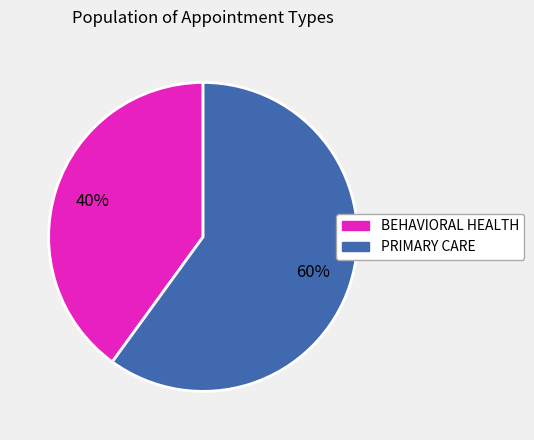

The BEHAVIORAL HEALTH slice represents 40% of the pie. True or false?

True